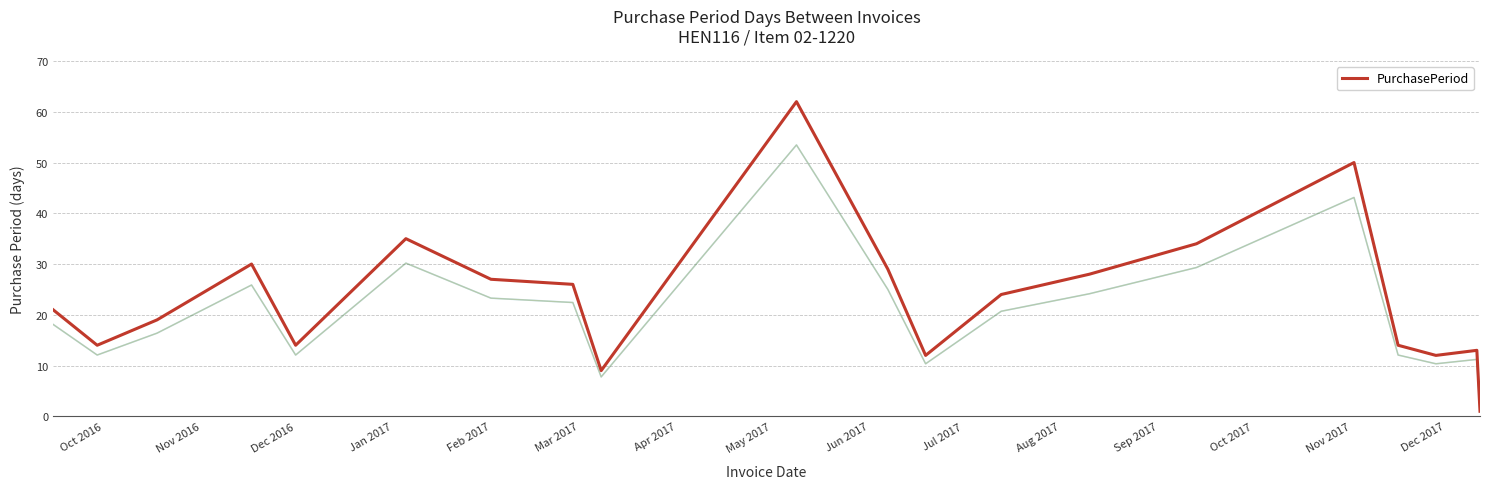

The value of PurchasePeriod at Dec 2016 is 19. True or false?

False